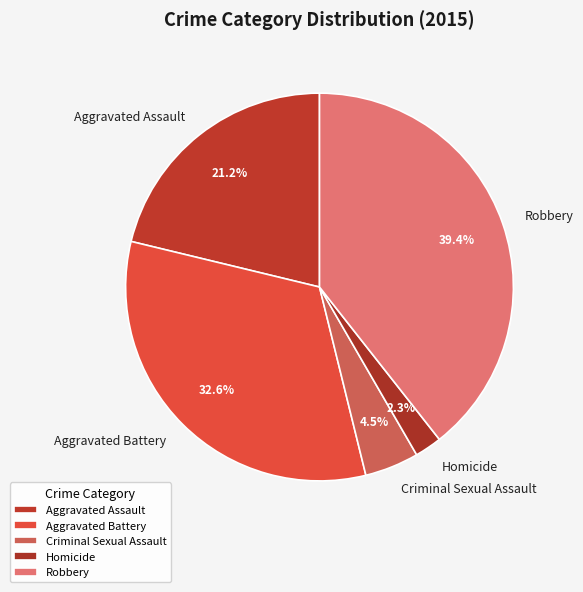

Count the number of slices in the pie.

5